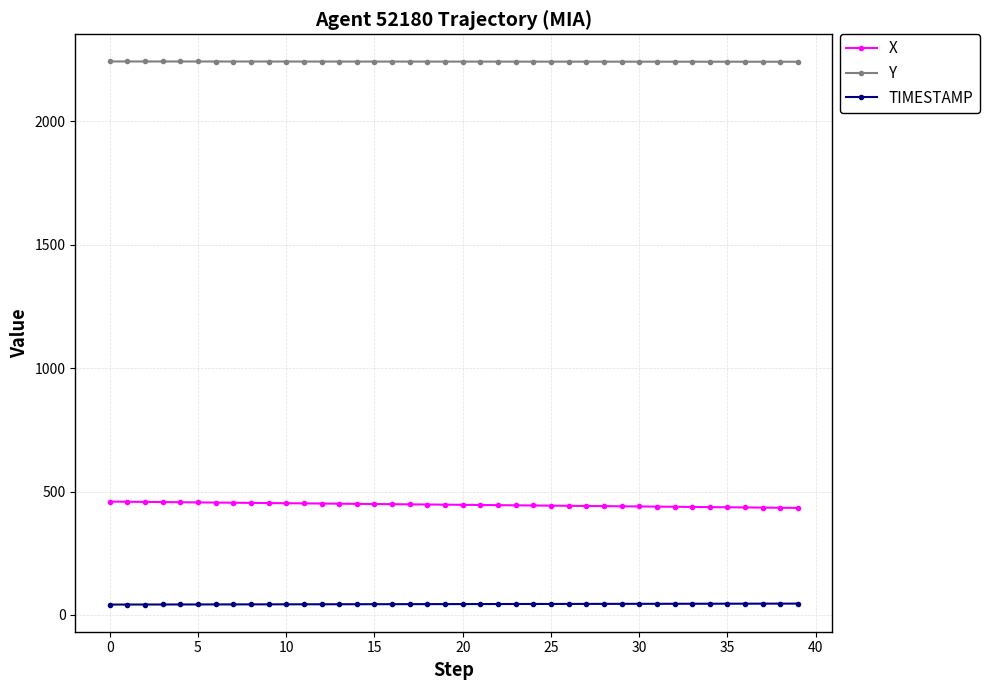

Does the chart have visible grid lines?

Yes